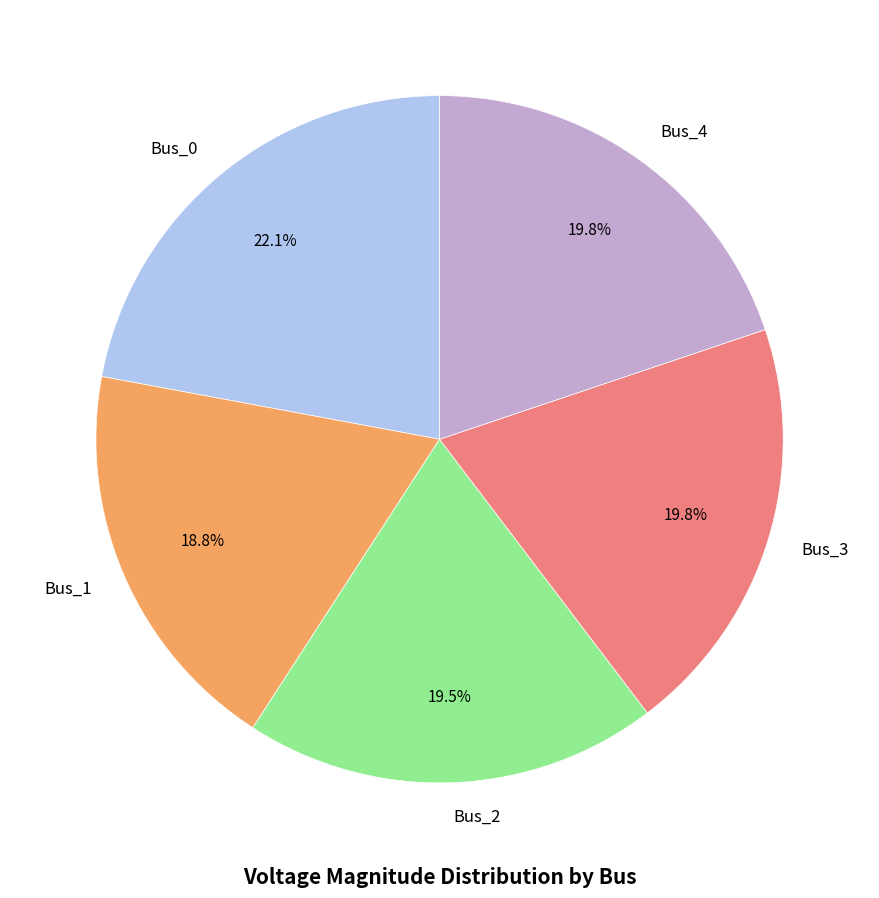

Which has a higher value, Bus_0 or Bus_1?

Bus_0